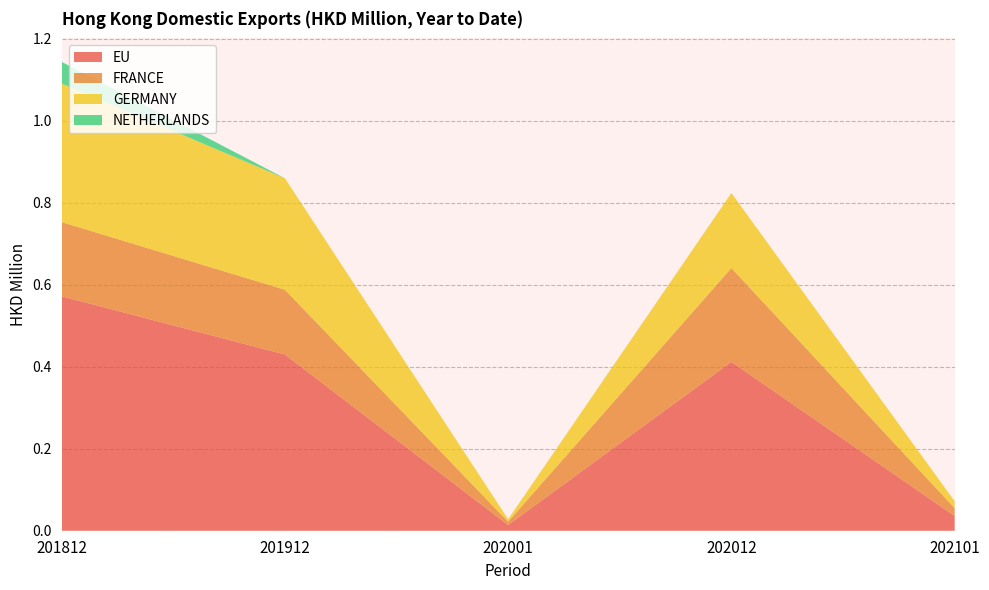

Reading left to right, transcribe all the data shown in this chart.

EU: 201812=0.6	201912=0.4	202001=0.0	202012=0.4	202101=0.0
FRANCE: 201812=0.2	201912=0.2	202001=0.0	202012=0.2	202101=0.0
GERMANY: 201812=0.3	201912=0.3	202001=0.0	202012=0.2	202101=0.0
NETHERLANDS: 201812=0.1	201912=0.0	202001=0.0	202012=0.0	202101=0.0